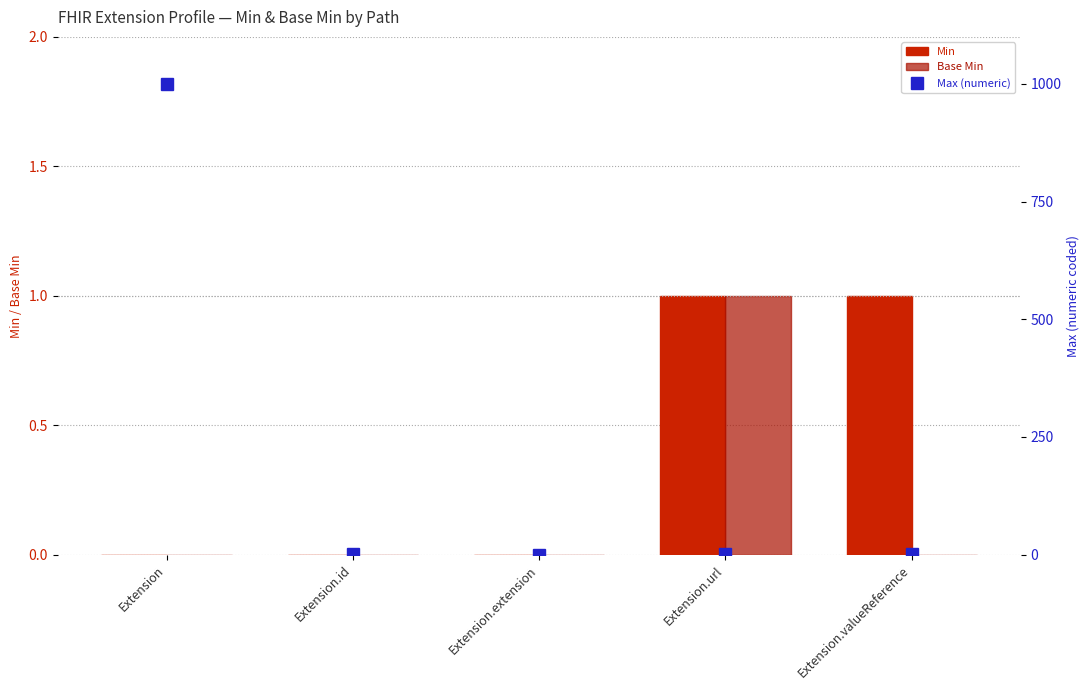

What is the total value across all series at Extension.id?

1